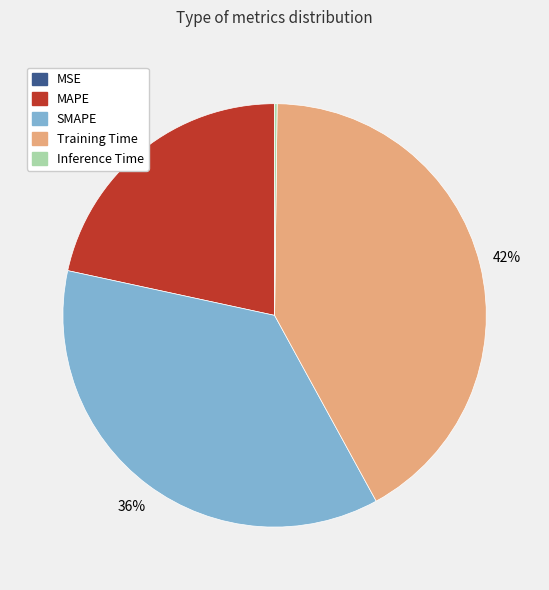

Do SMAPE and Training Time together represent more than half of the pie?

Yes